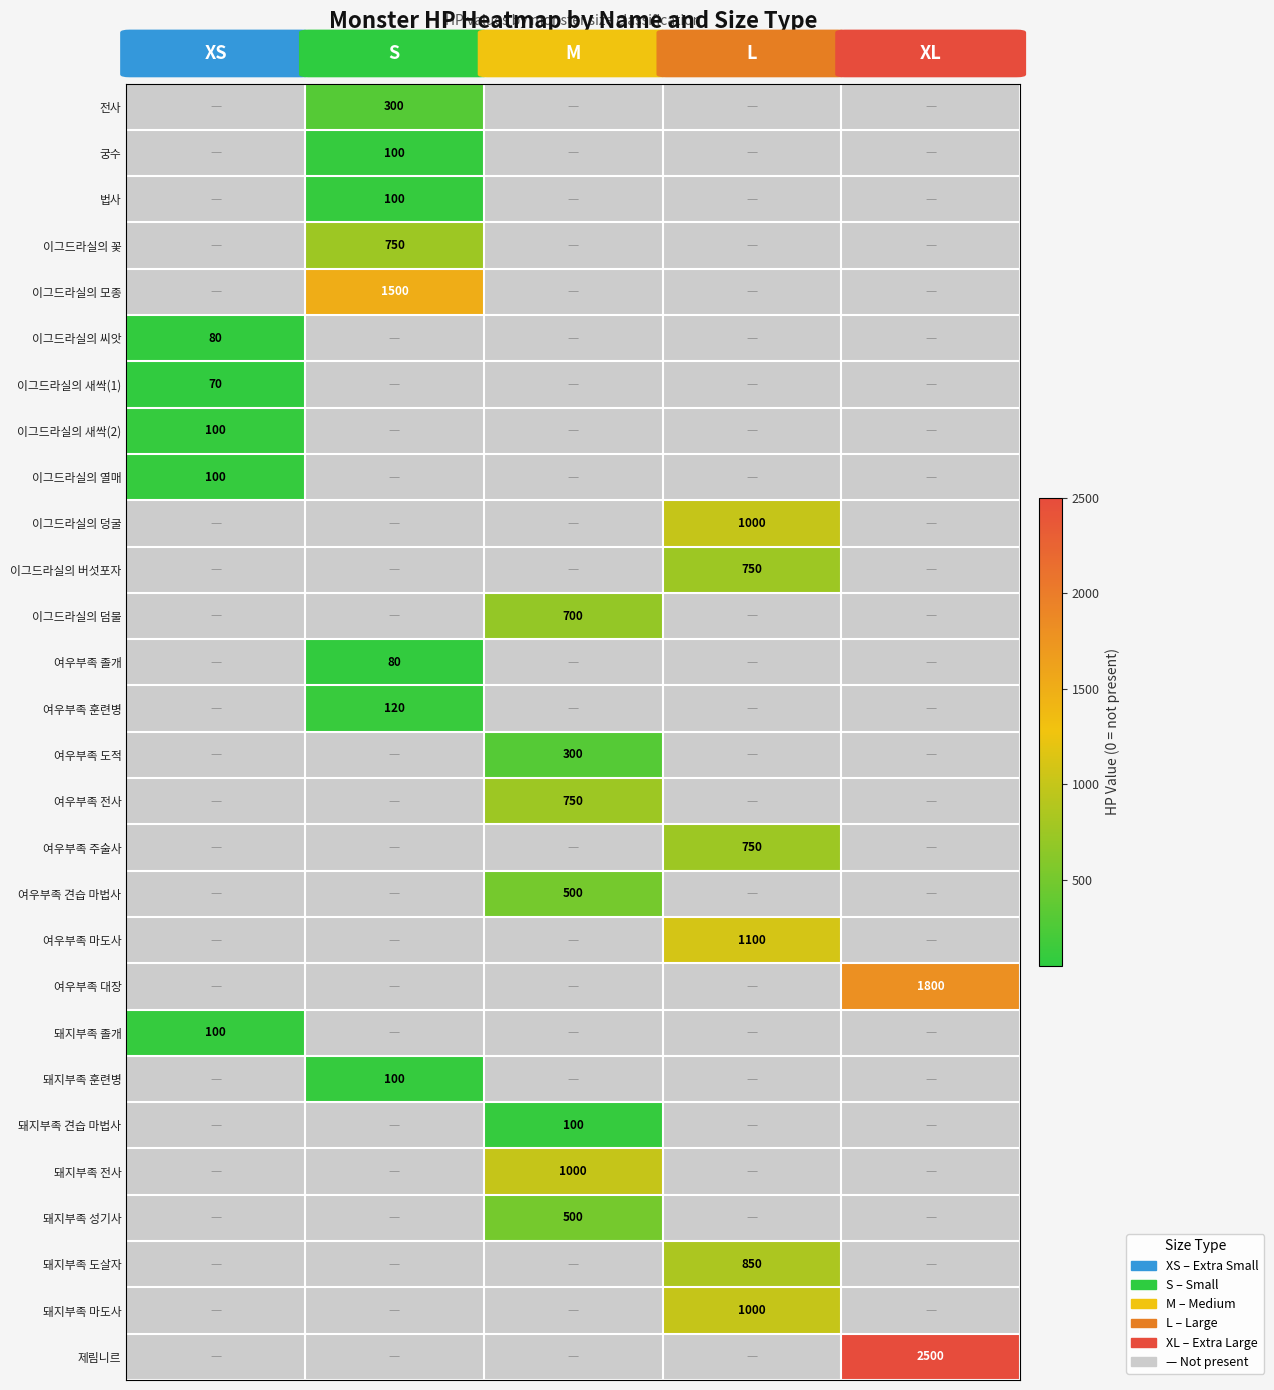

Is the value of 법사 at S greater than the value of 여우부족 졸개 at S?

Yes